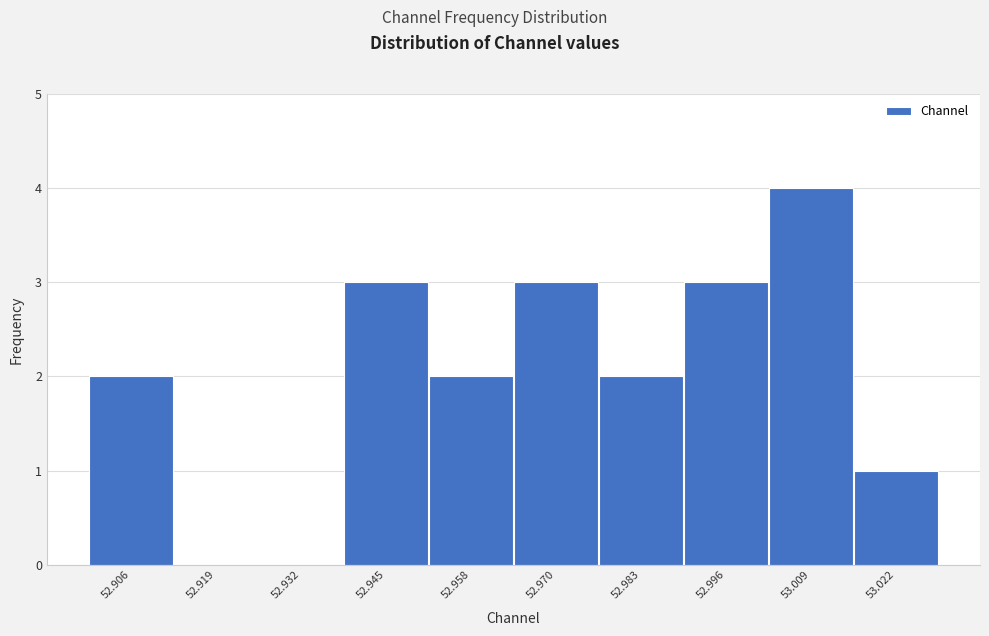

Reading left to right, what are all the values shown in this chart?

52.906=2	52.919=0	52.932=0	52.945=3	52.958=2	52.970=3	52.983=2	52.996=3	53.009=4	53.022=1